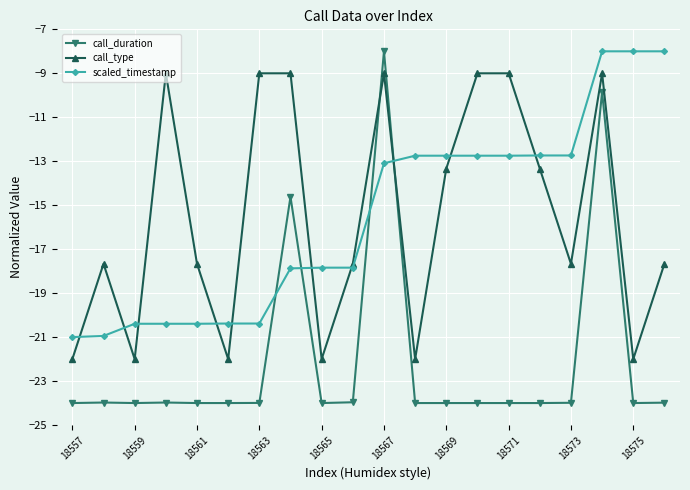

Which series has the largest range (max minus min)?

call_duration